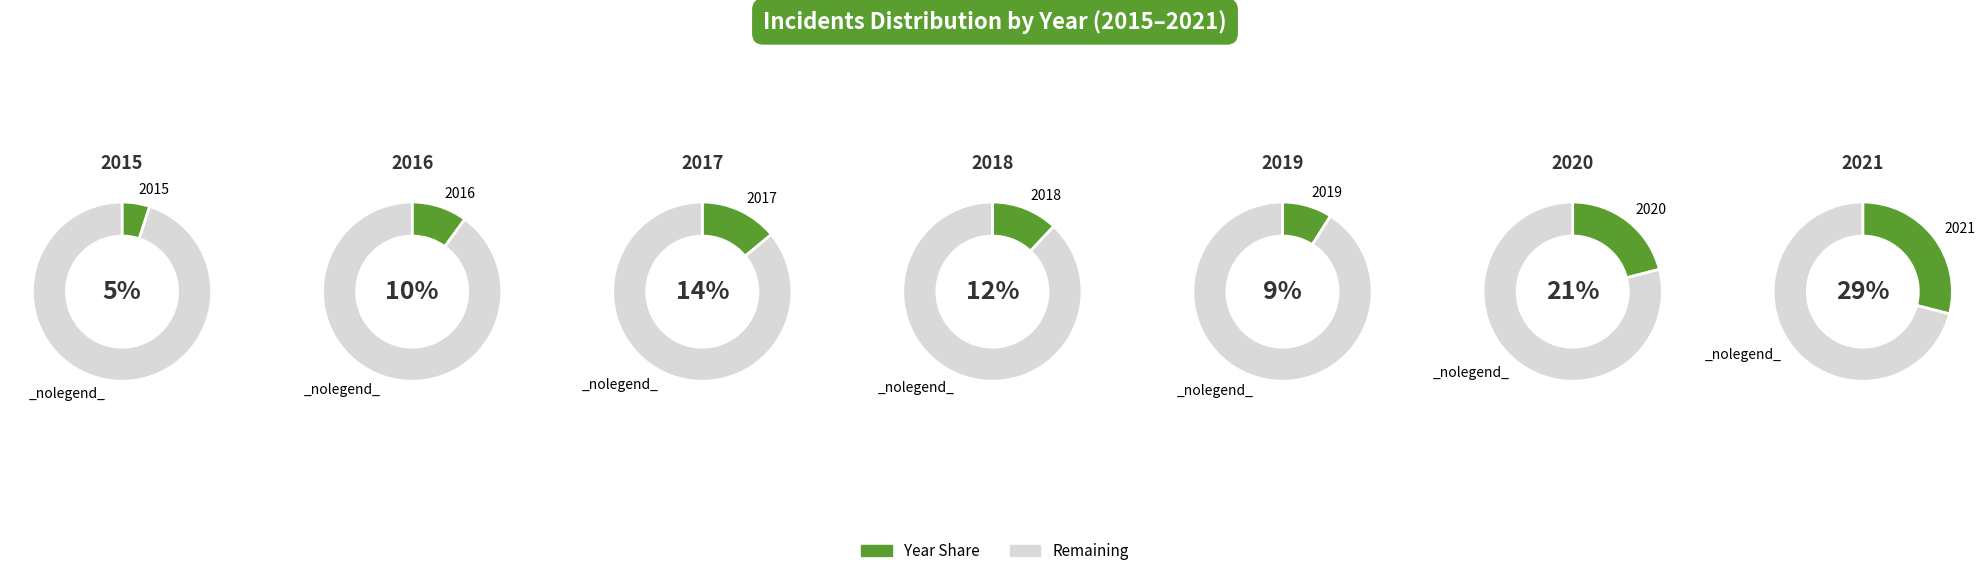

Is it true that 2016 is 3% of the pie?

False